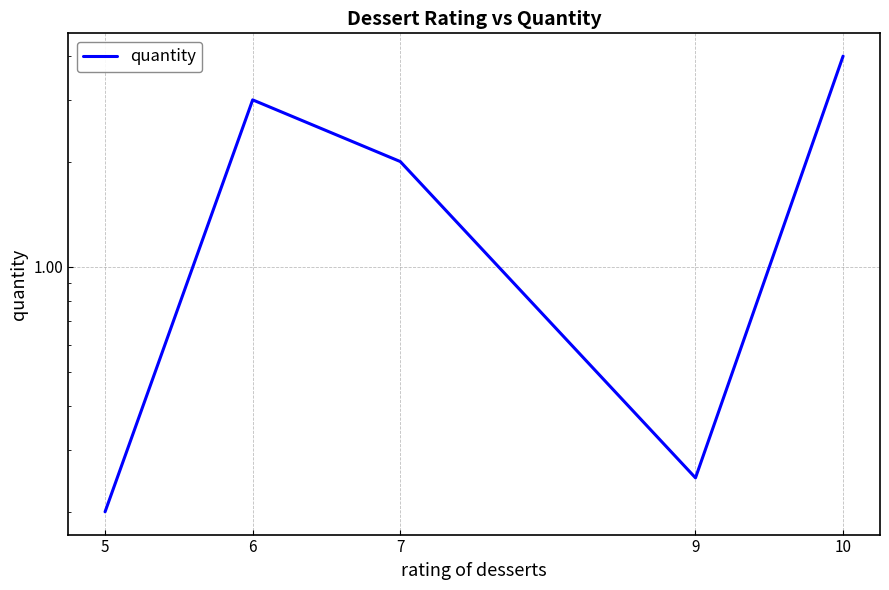

Where does the data first go above 2?

6